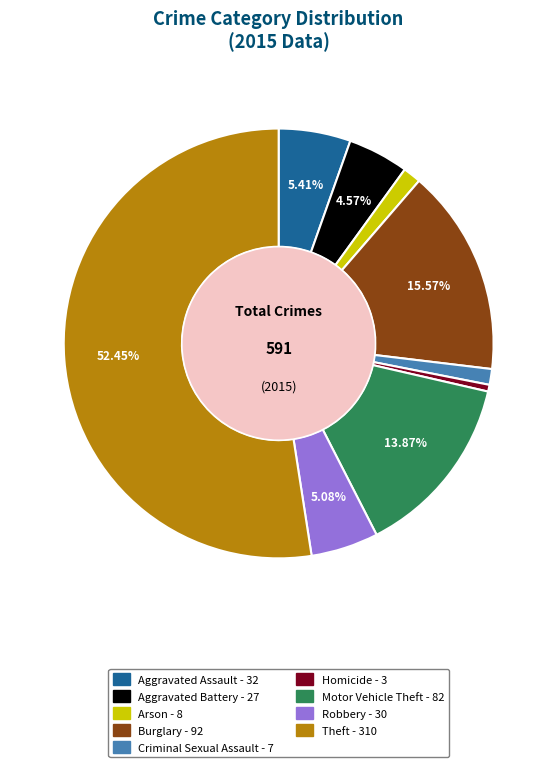

Do Motor Vehicle Theft and Burglary together represent more than half of the pie?

No